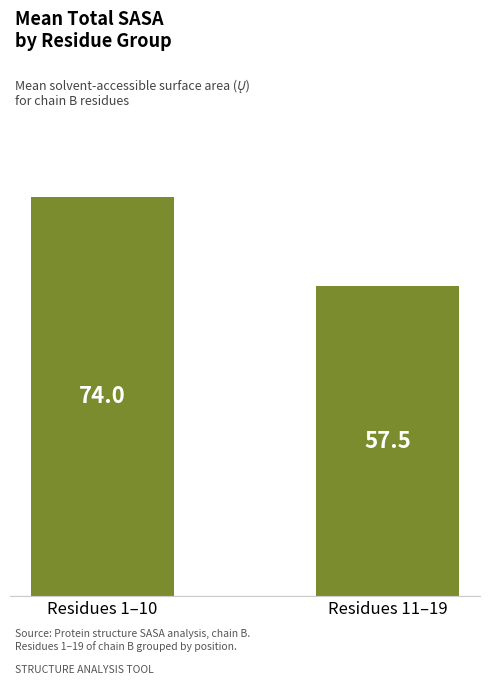

Which category has the lowest value across all series?

Residues 11–19